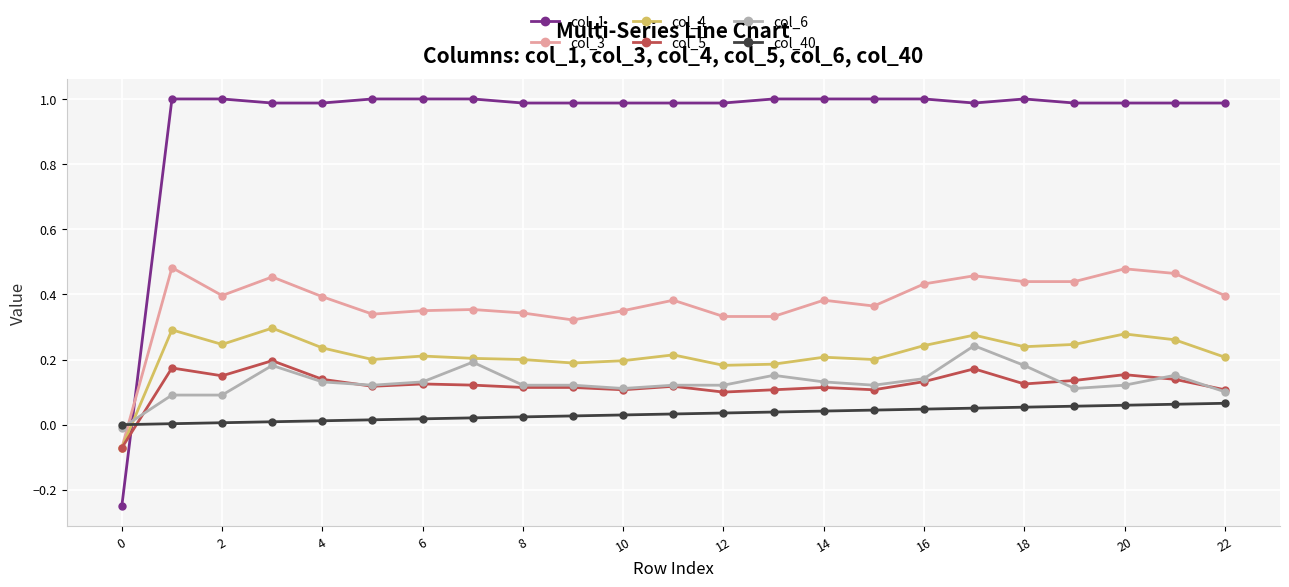

Which series has the largest total across all categories?

col_1